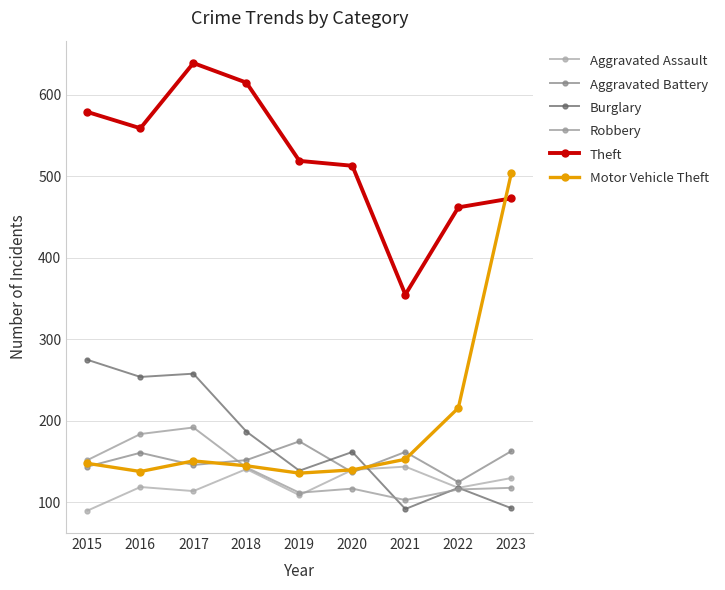

True or false: Theft has a value of 615 at 2018.

True